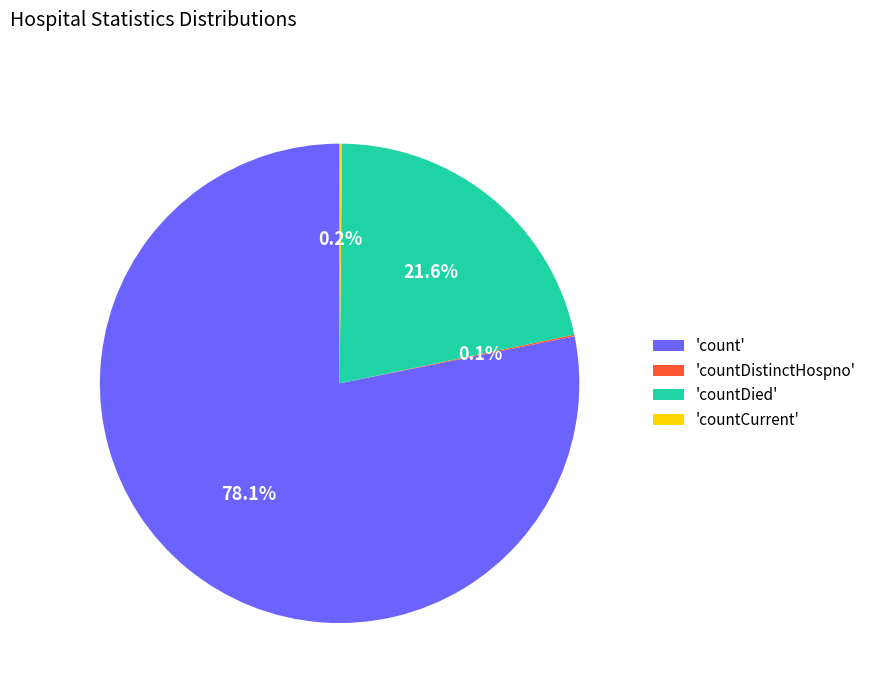

Which slice represents more than half of the pie?

'count'